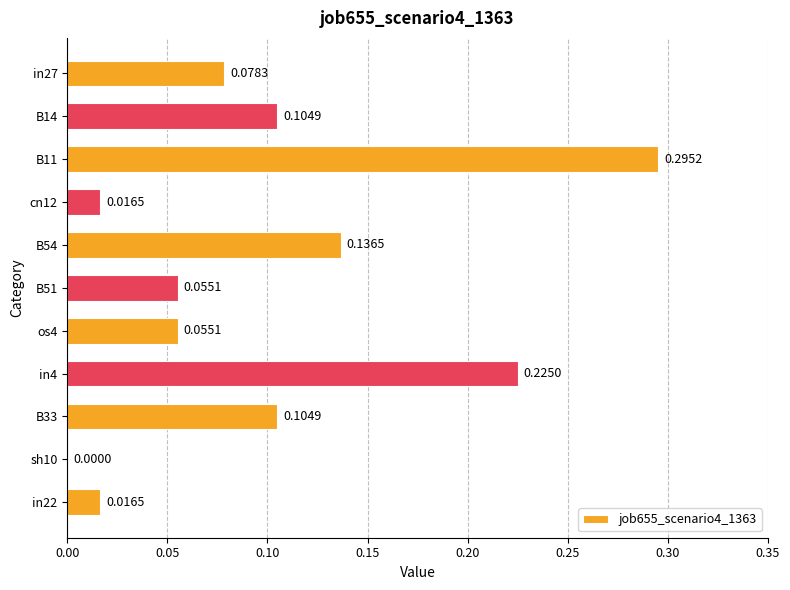

How many categories are shown in the chart?

11